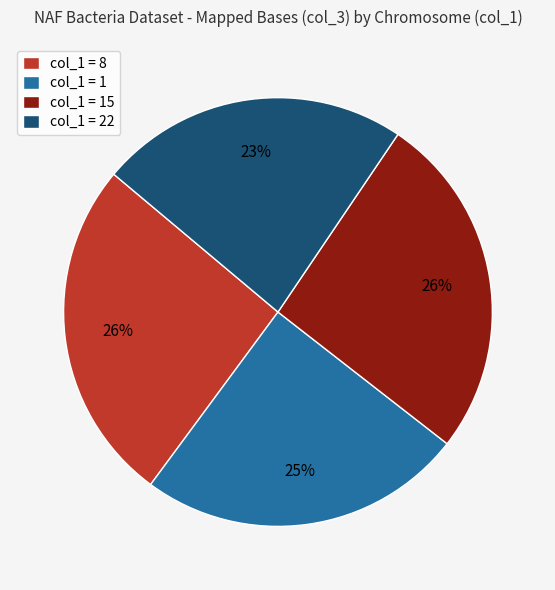

What is the smallest slice in the pie chart?

col_1 = 22